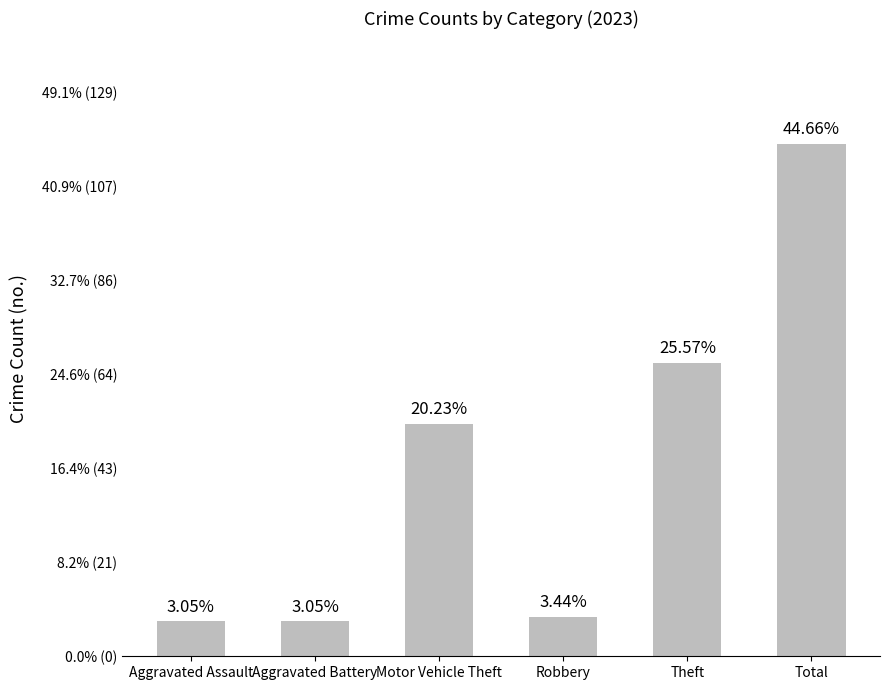

Are the bars horizontal?

No